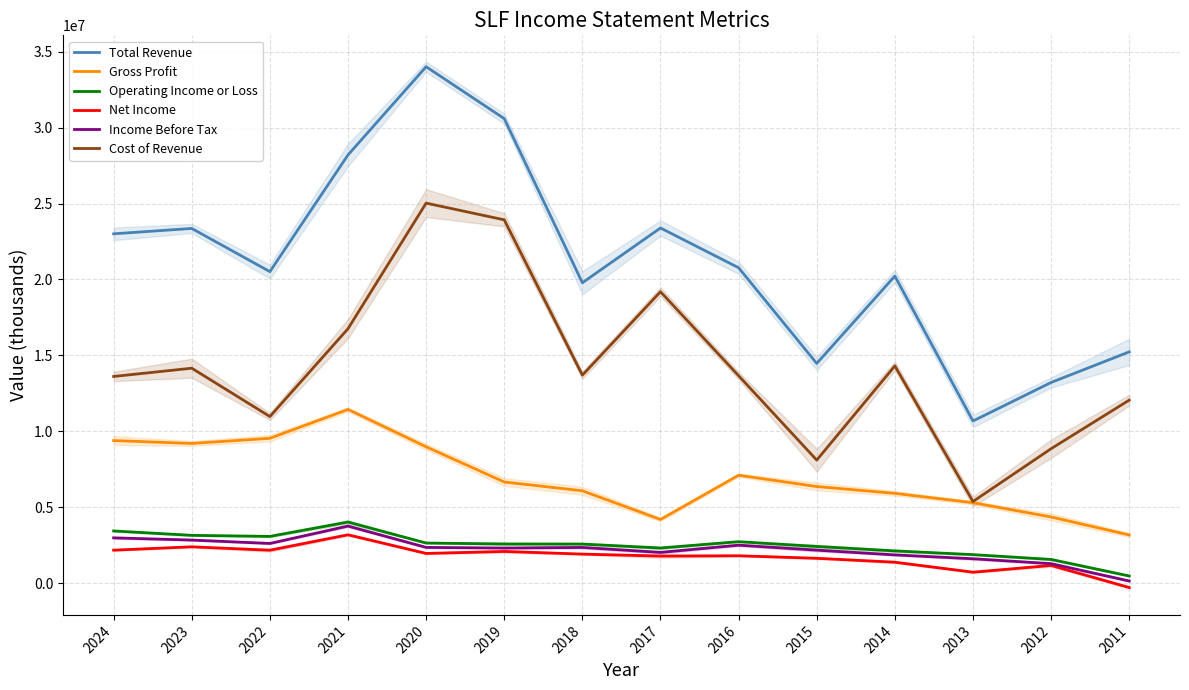

What is the difference between the second highest and second lowest values in the Net Income series?

1671400